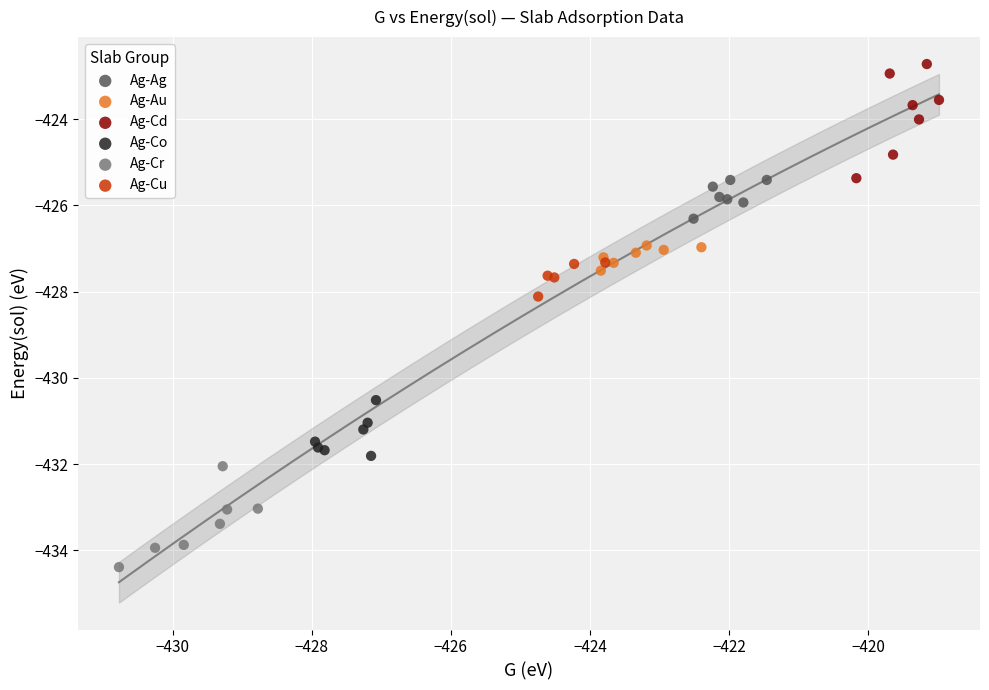

Which series reaches the minimum Y coordinate?

Ag-Cr